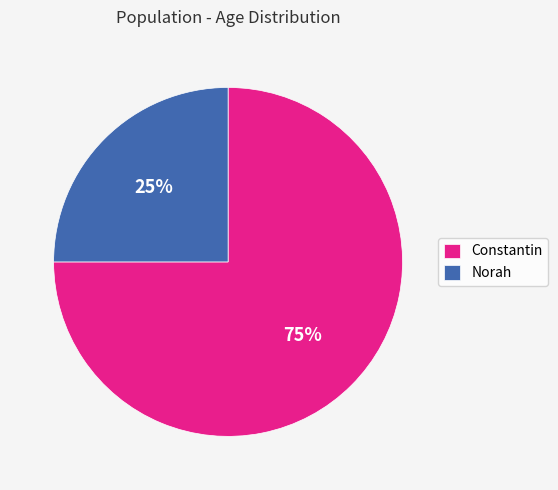

What percentage is the Constantin slice, to the nearest percent?

75%